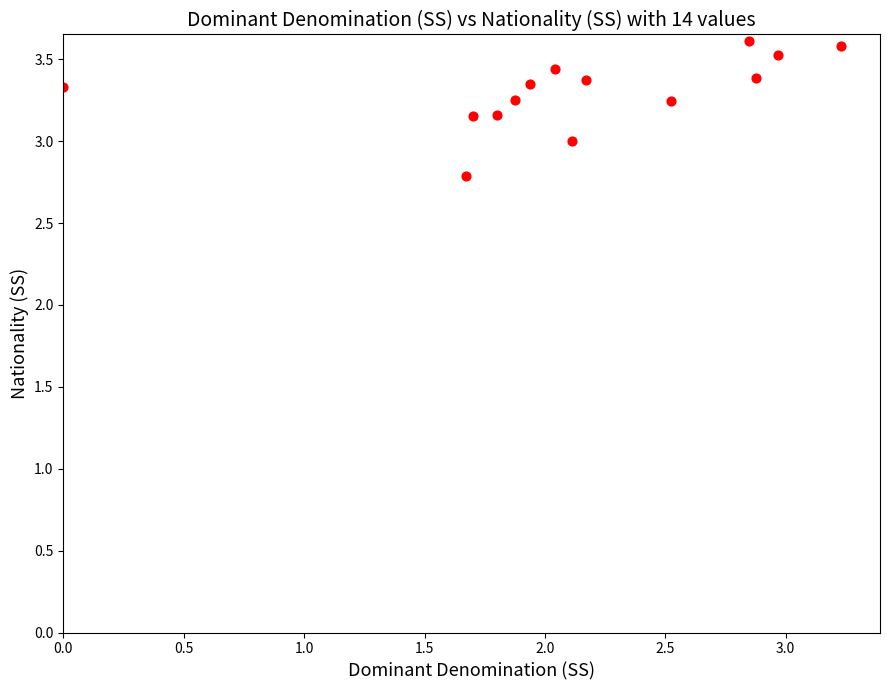

What is the range of Y values (max minus min)?

0.8